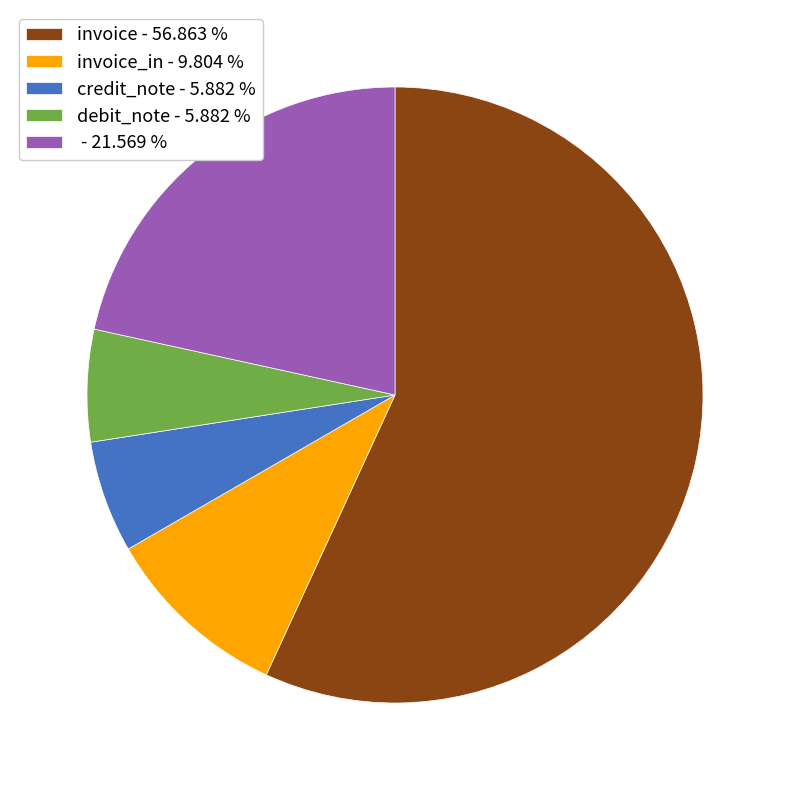

Is the sum of - 21.569 % and credit_note - 5.882 % greater than half?

No